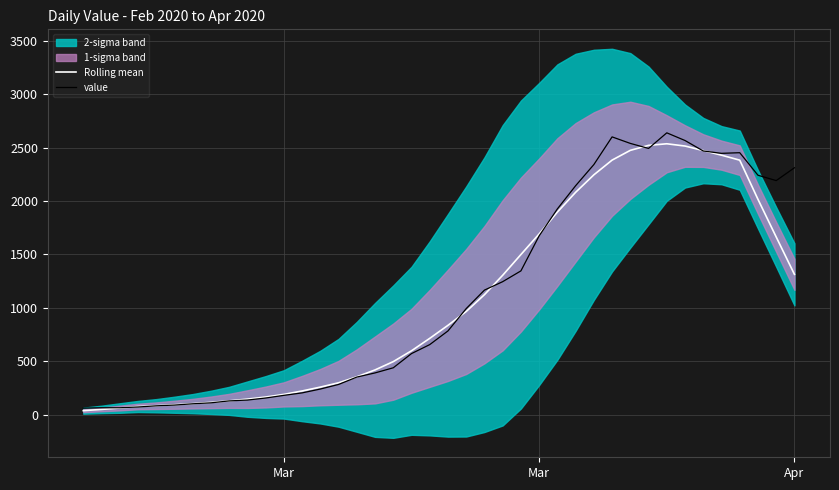

How many intersections are there between value and Rolling mean?

8